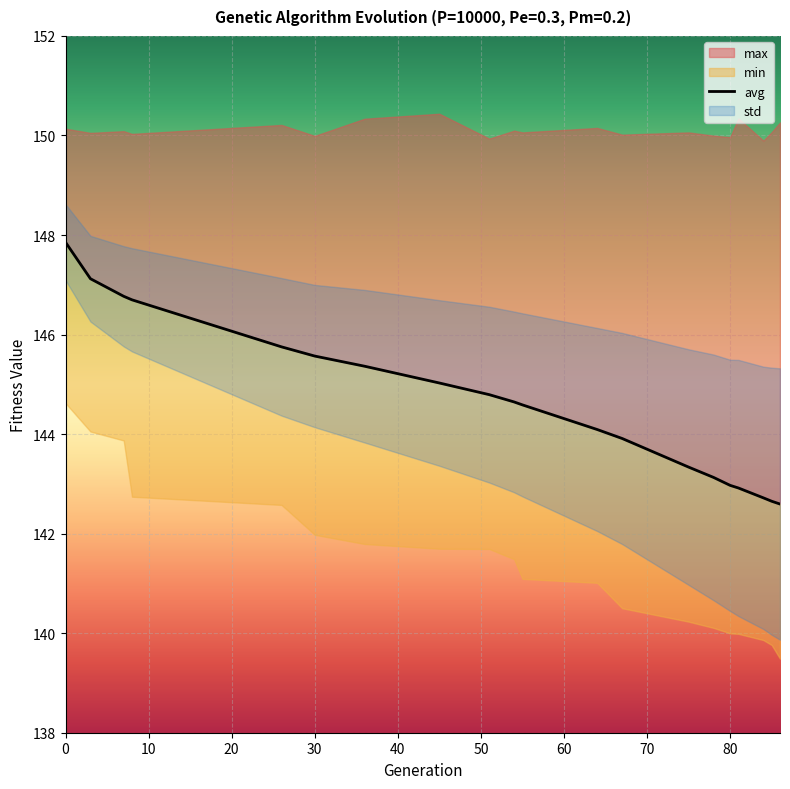

In max, how many points are higher than both neighbors (excluding endpoints)?

7